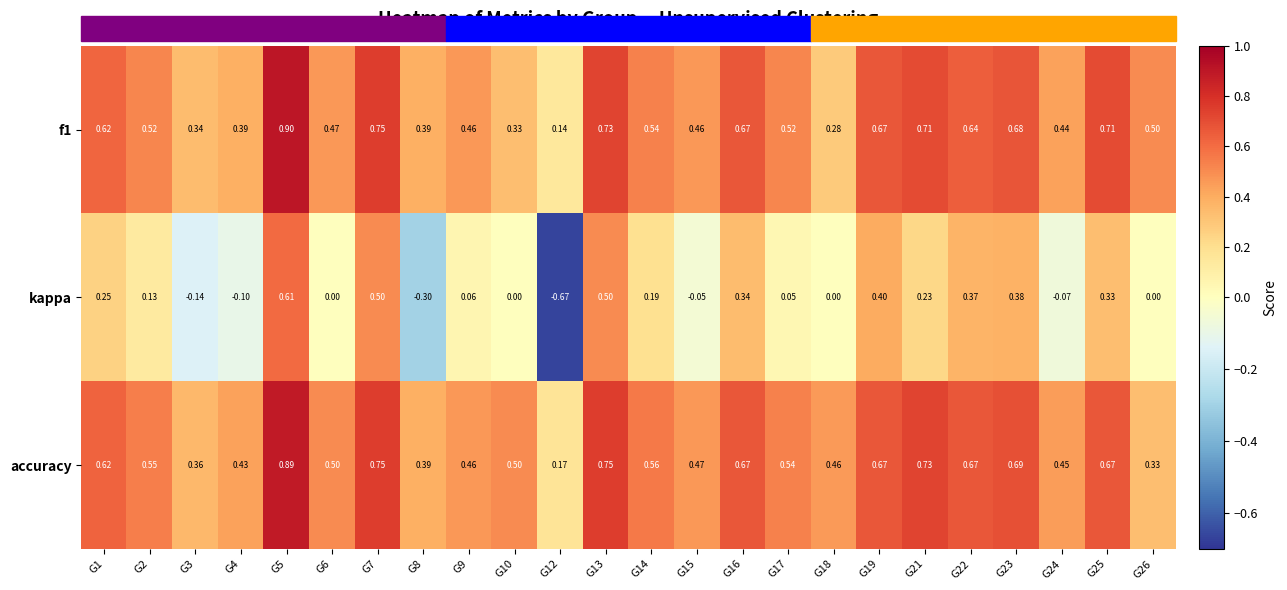

List the labels in order of f1 value, largest first.

G5, G7, G13, G21, G25, G23, G16, G19, G22, G1, G14, G2, G17, G26, G6, G9, G15, G24, G4, G8, G3, G10, G18, G12